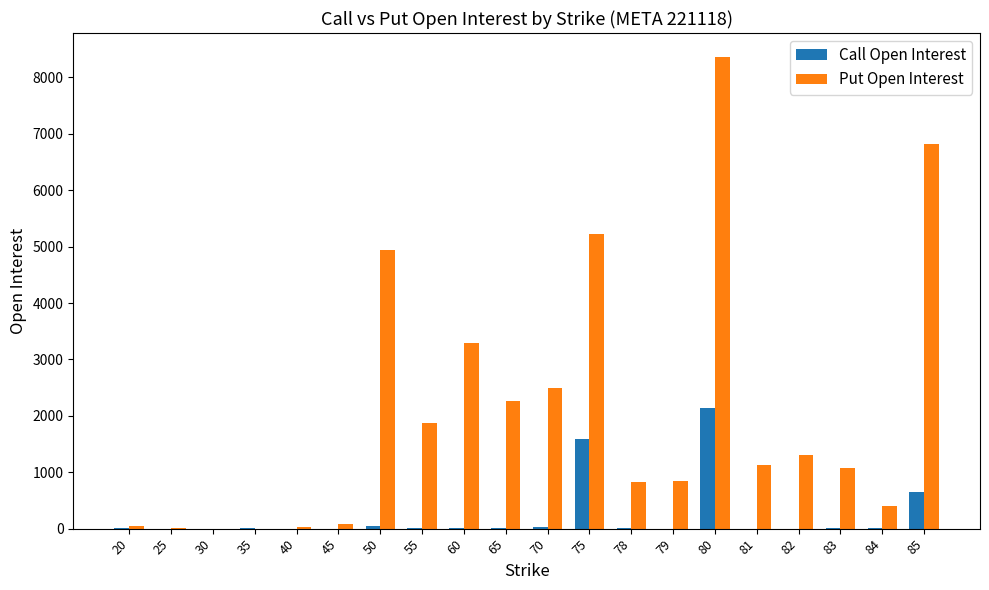

What is the sum of the Put Open Interest values at 80 and 70?

10868